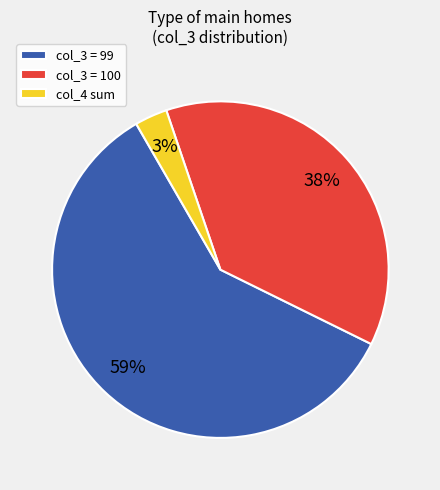

To the nearest percent, what portion does col_3 = 99 represent?

59%